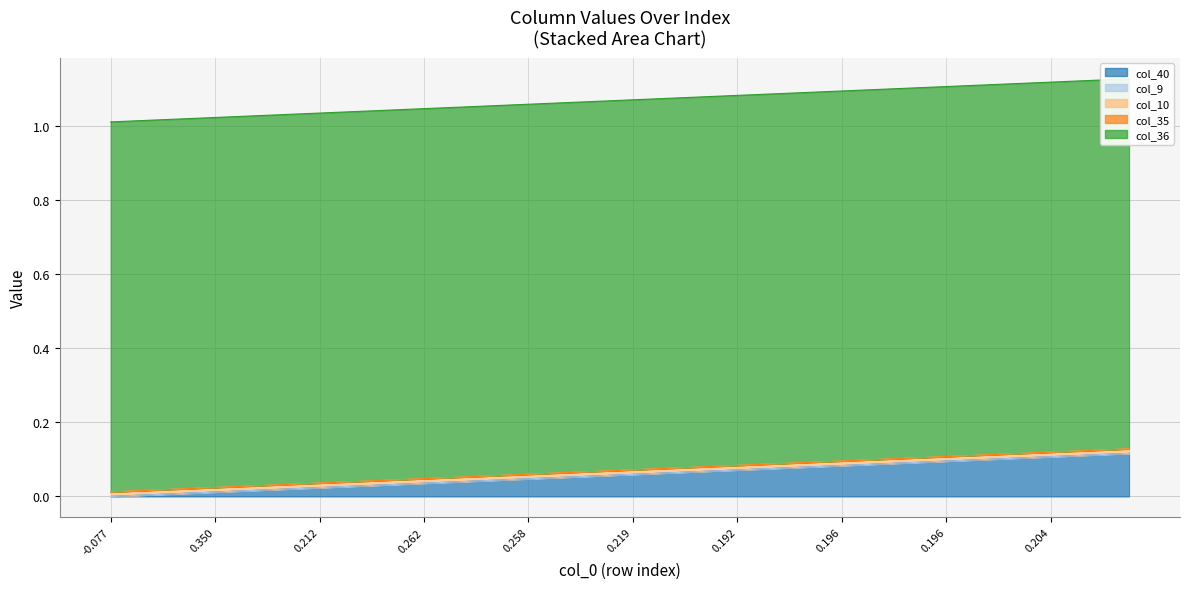

True or false: col_35 and col_9 cross at least once.

False